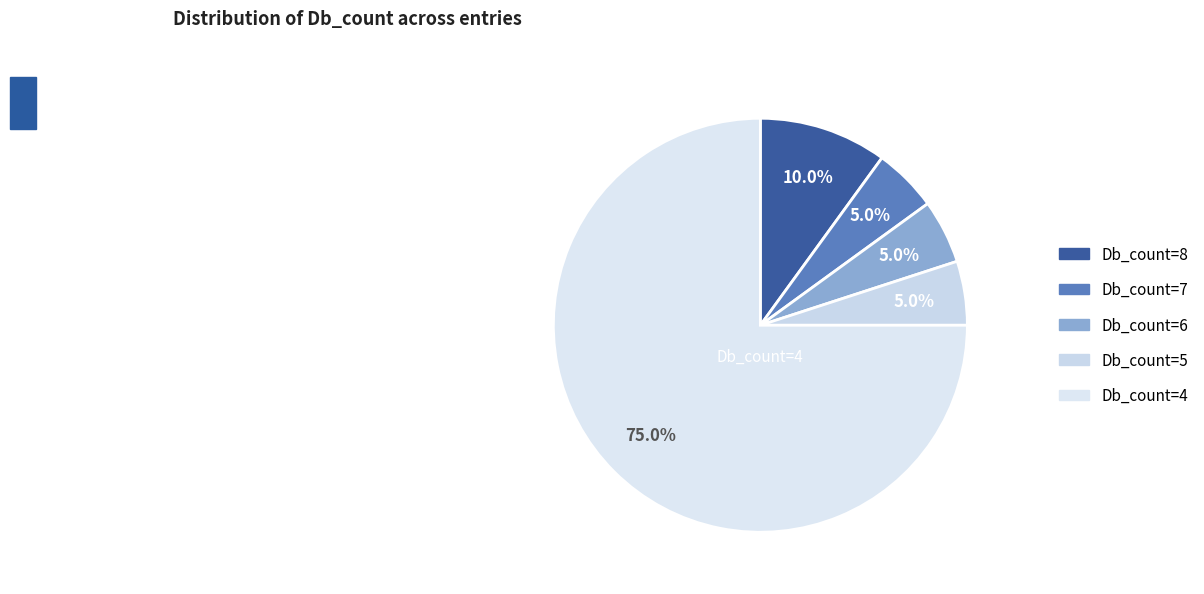

How many segments does this pie chart have?

5